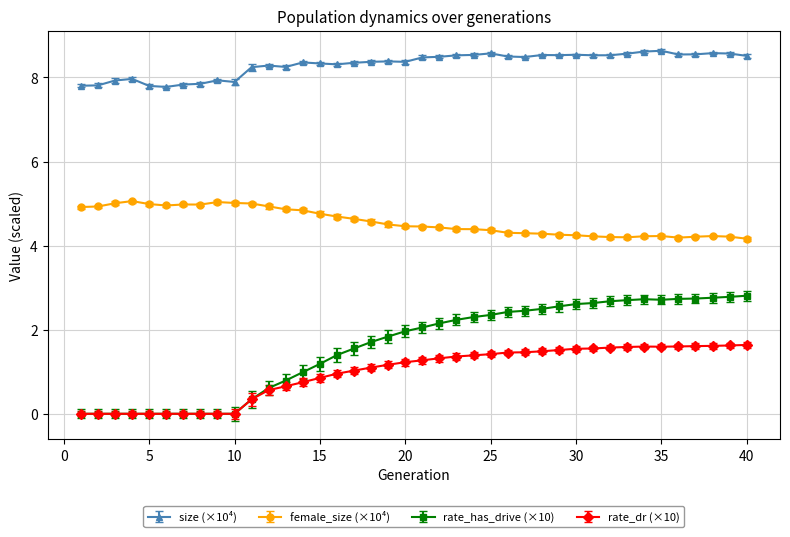

Which series has the largest total across all categories?

size (×10⁴)